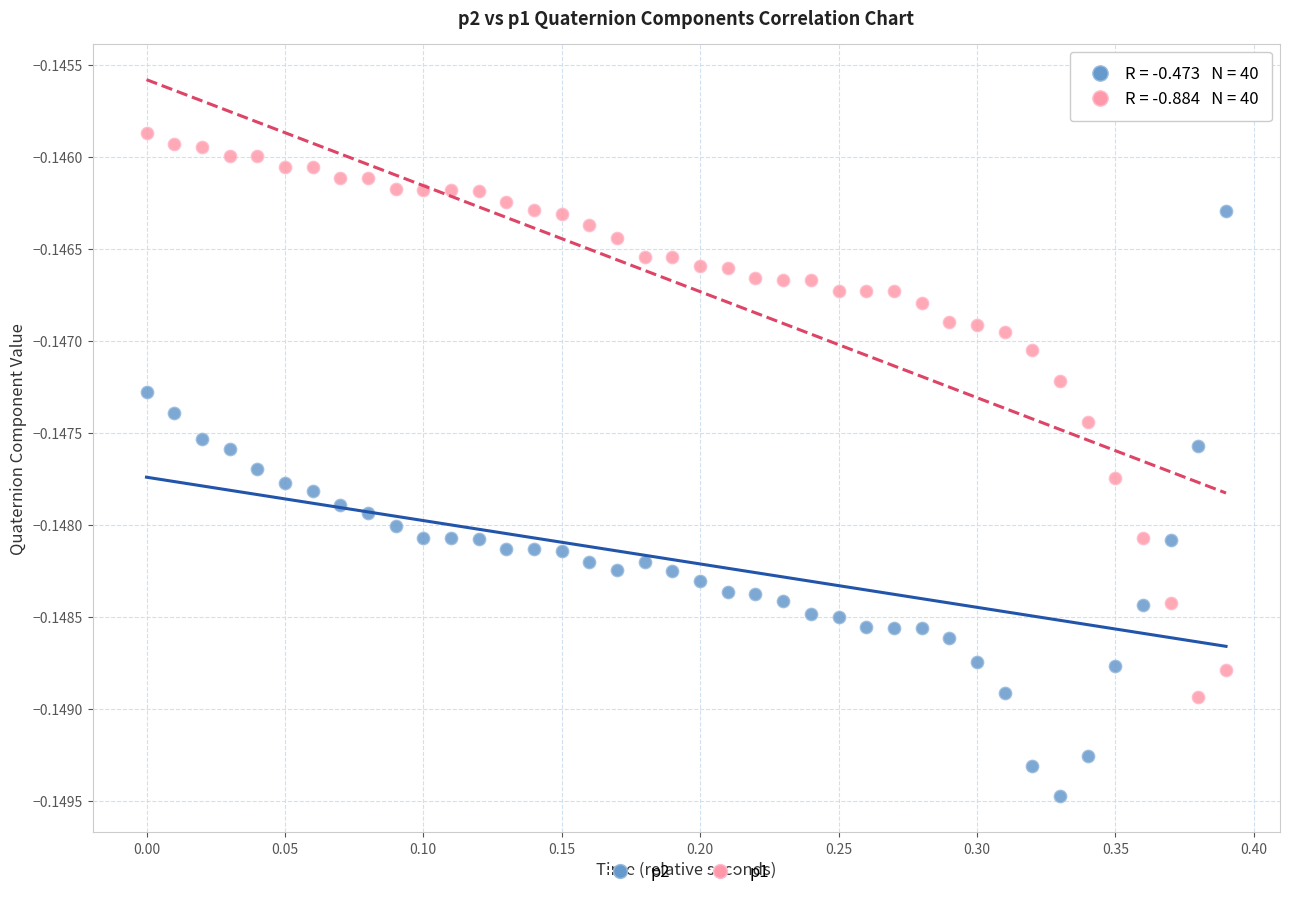

Which series contains the lowest Y value?

p2